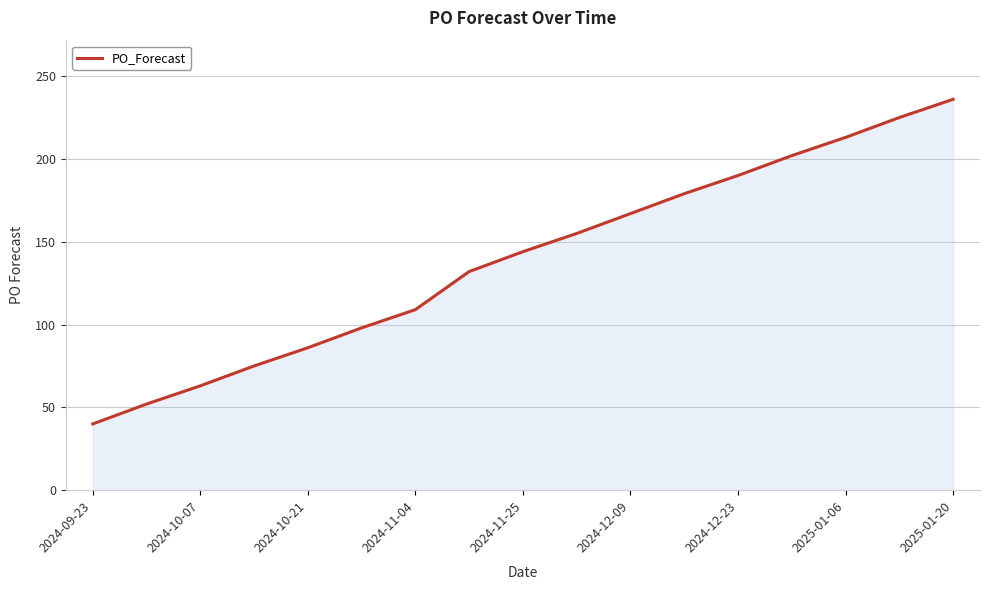

What is the greatest value displayed?

236